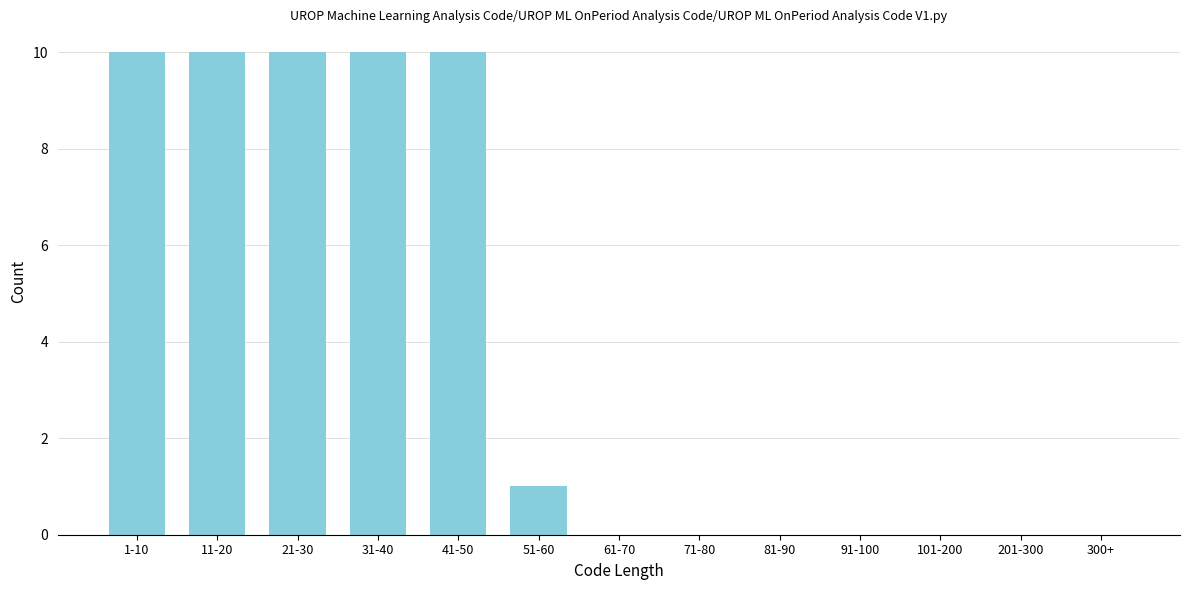

Reading left to right, what are all the values shown in this chart?

1-10=10	11-20=10	21-30=10	31-40=10	41-50=10	51-60=1	61-70=0	71-80=0	81-90=0	91-100=0	101-200=0	201-300=0	300+=0